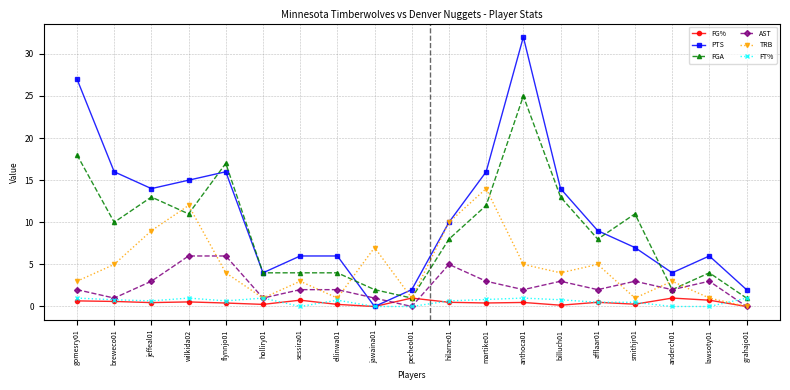

What is the total value across all series at smithjr01?

22.8